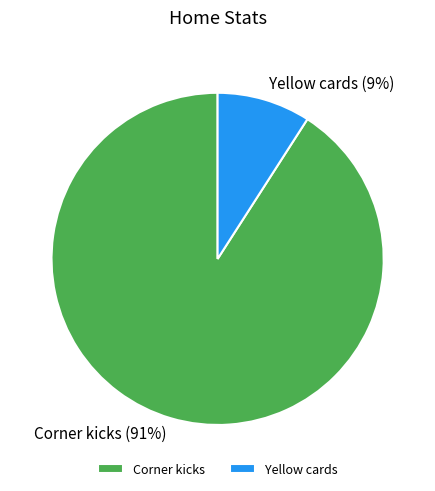

Rank the categories by value from lowest to highest.

Yellow cards, Corner kicks